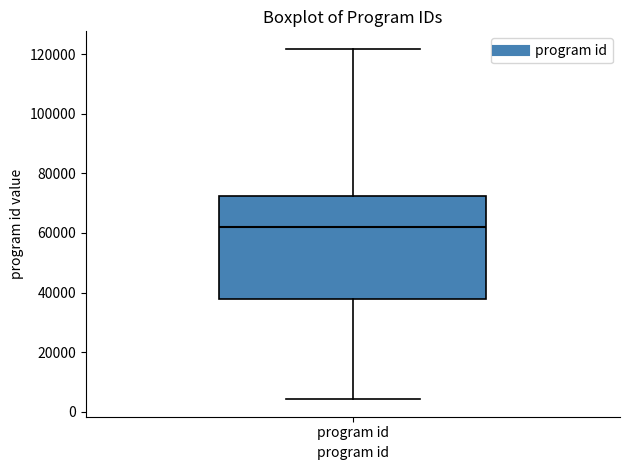

Where does the lower whisker of the box for program id end on the y-axis? The values are not printed on the chart, so give them approximately, as read against the axis.

4000